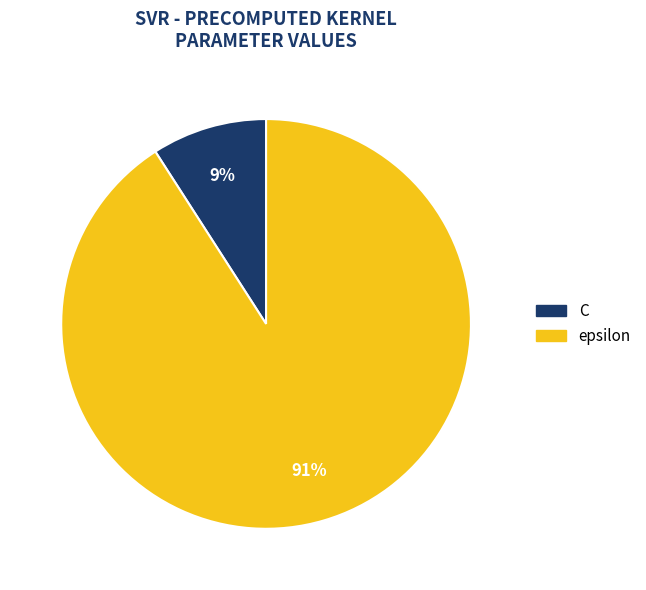

Combined, do C and epsilon account for over 50%?

Yes